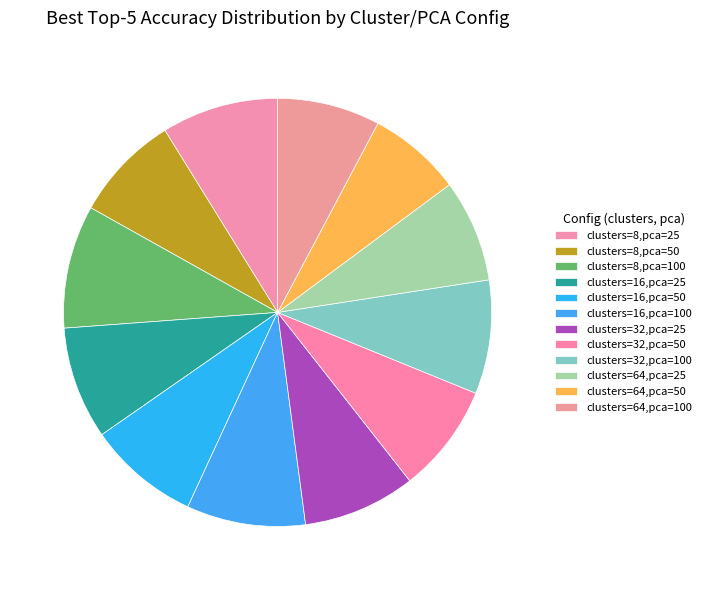

How many slices are in this pie chart?

12